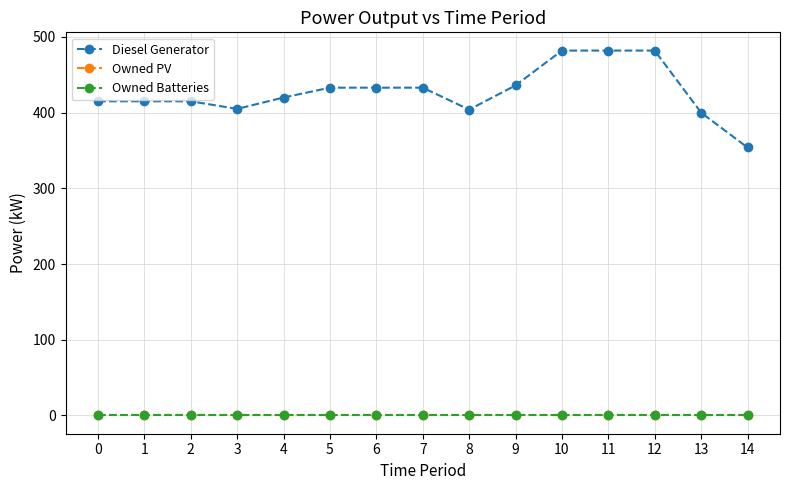

Is this an area chart (filled region under the line)?

No